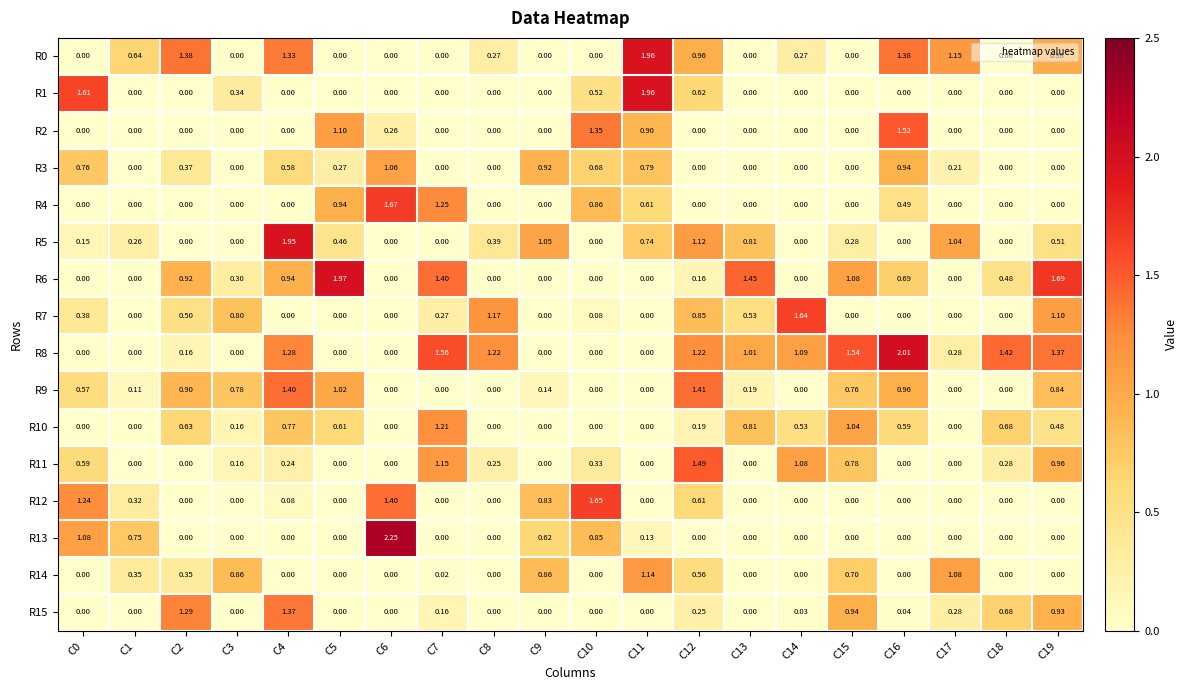

Is the value of R8 at C7 greater than the value of R5 at C13?

Yes